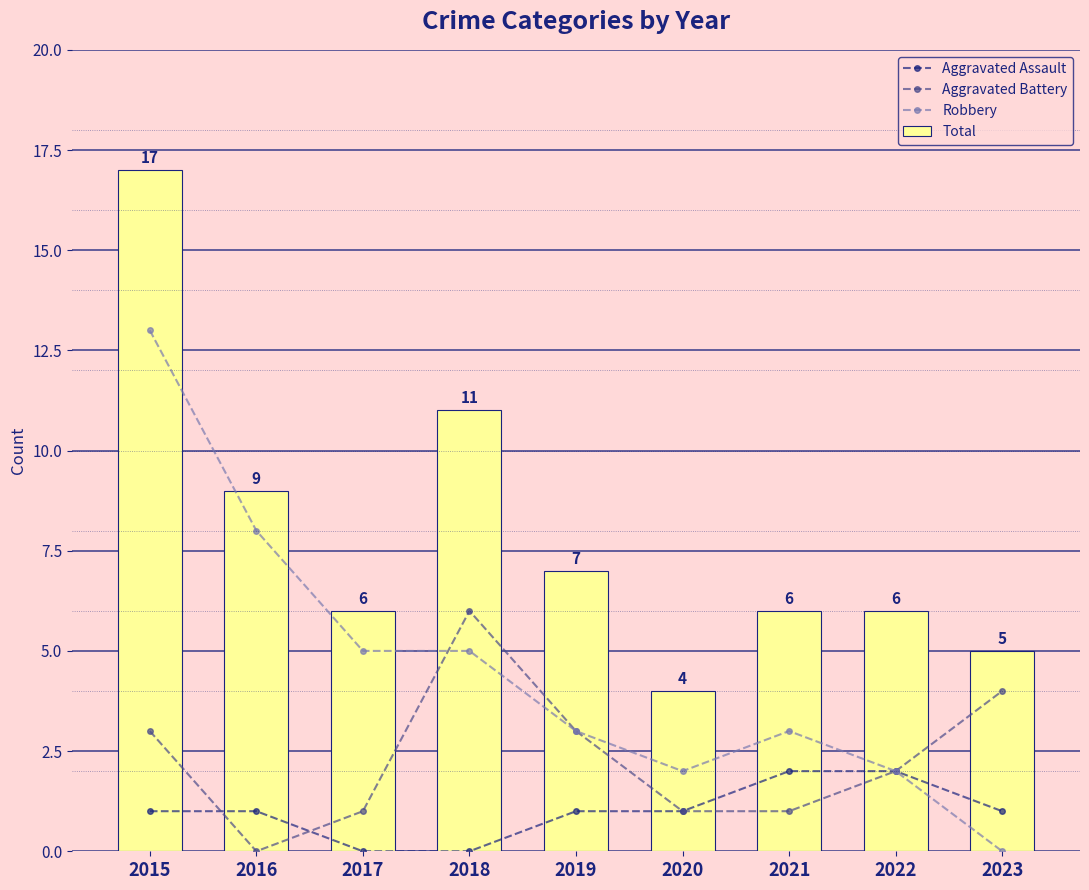

What is the minimum value for Total?

4